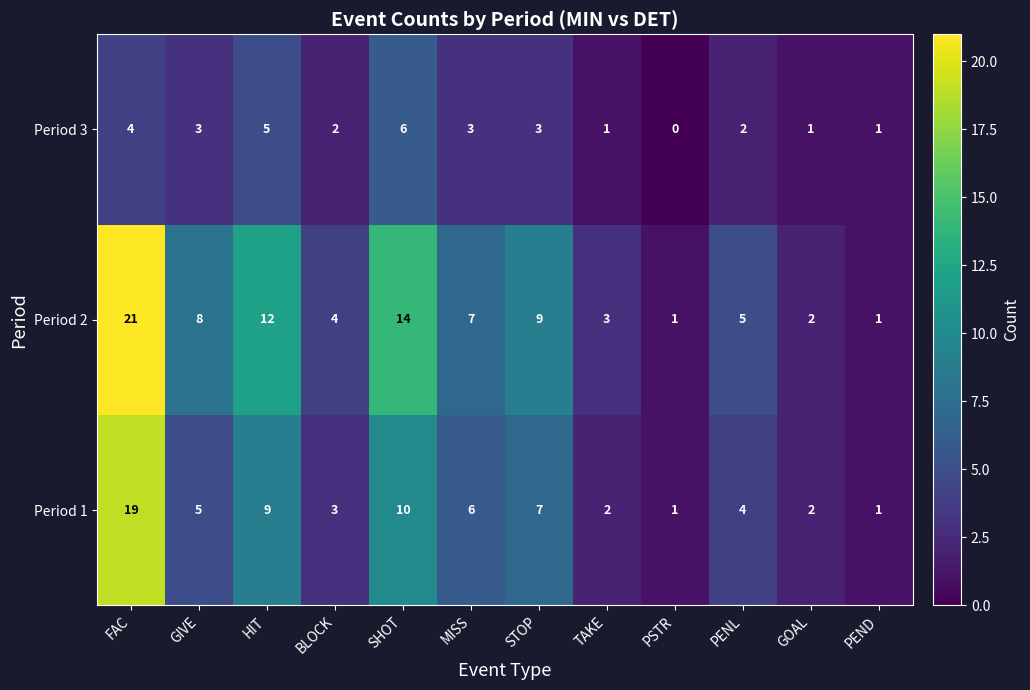

Count the number of categories in the chart.

12